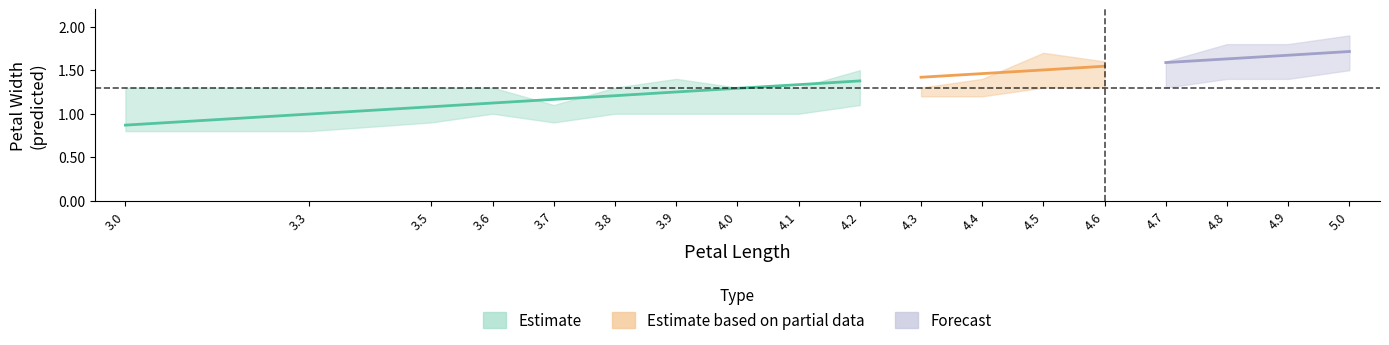

Reading left to right, what are all the values shown in this chart?

petal-width: 1.1	1.0	1.0	1.3	1.0	1.1	1.2	1.3	1.3	1.3	1.3	1.3	1.5	1.5	1.5	1.6	1.6	1.7
petal-width-predicted: 0.9	1.0	1.1	1.1	1.2	1.2	1.2	1.3	1.3	1.4	1.4	1.5	1.5	1.5	1.6	1.6	1.7	1.7
petal-width-upper: 1.3	1.3	1.3	1.3	1.1	1.3	1.4	1.3	1.3	1.5	1.3	1.4	1.7	1.6	1.6	1.8	1.8	1.9
petal-width-lower: 0.8	0.8	0.9	1.0	0.9	1.0	1.0	1.0	1.0	1.1	1.2	1.2	1.3	1.3	1.3	1.4	1.4	1.5